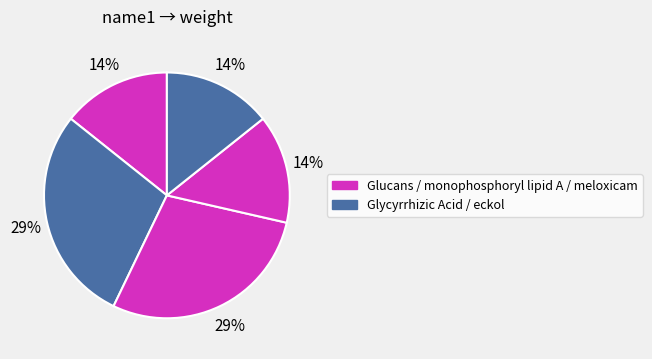

How many slices are in this pie chart?

5